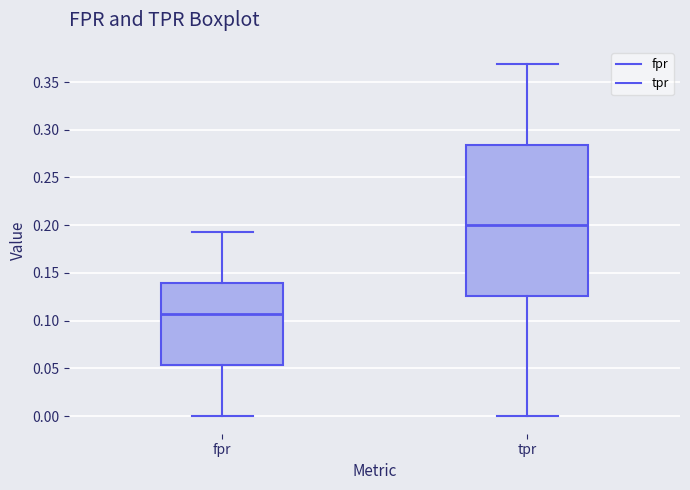

Where does the median line of the box for tpr sit on the y-axis? The values are not printed on the chart, so give them approximately, as read against the axis.

0.200